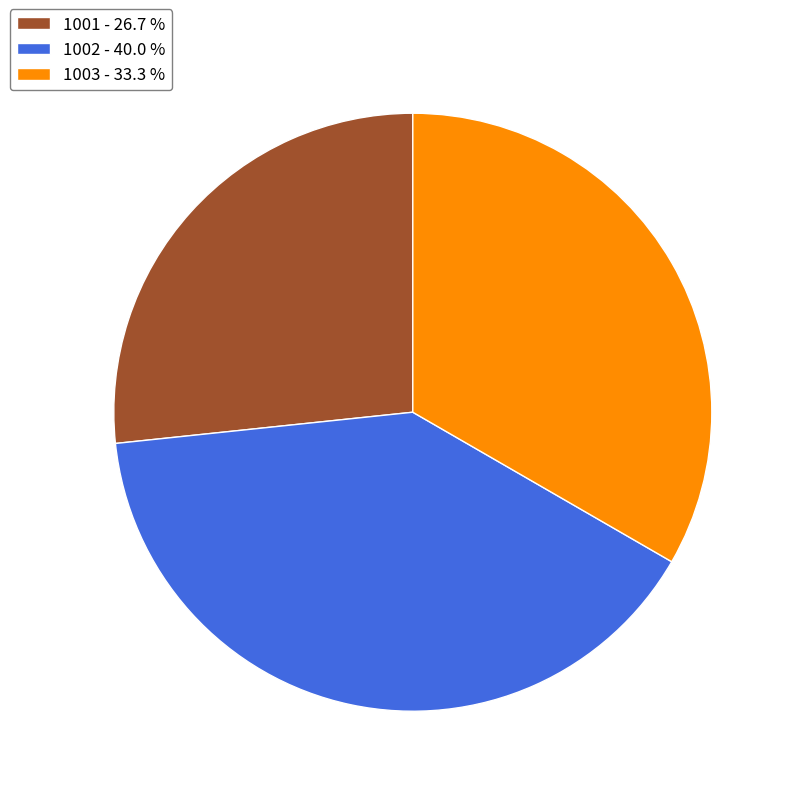

Between 1002 - 40.0 % and 1001 - 26.7 %, which is larger?

1002 - 40.0 %